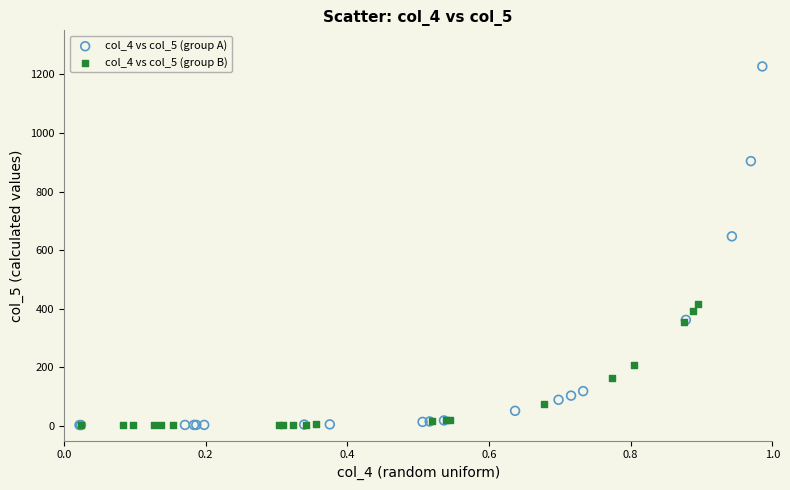

Which series has the widest spread of Y values?

col_4 vs col_5 (group A)